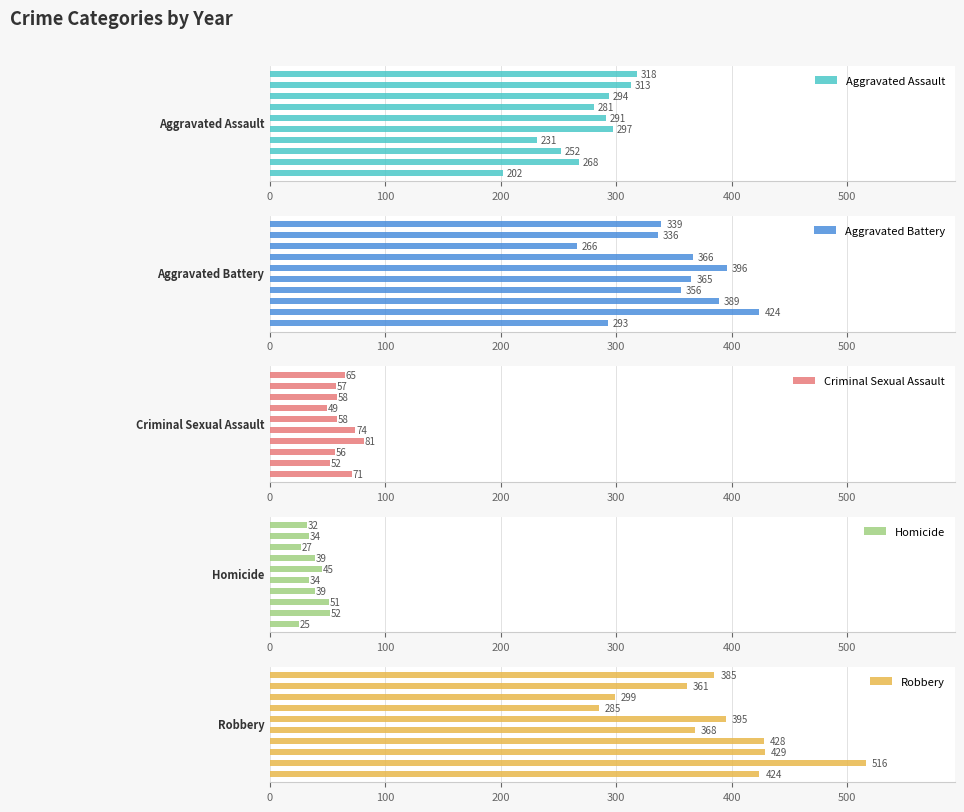

How many series are shown in this chart?

5